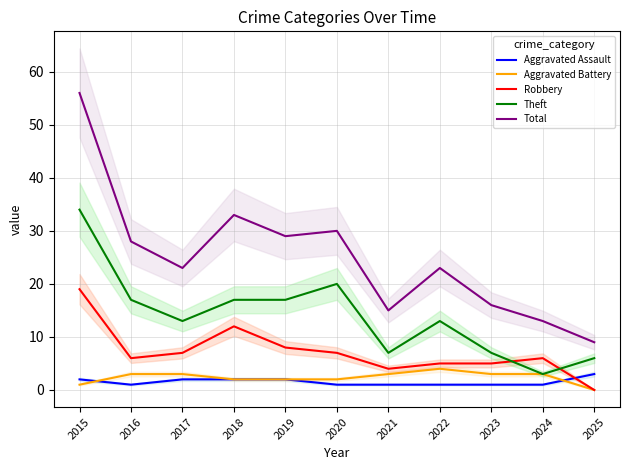

What is the sum of the Theft values at 2023 and 2017?

20